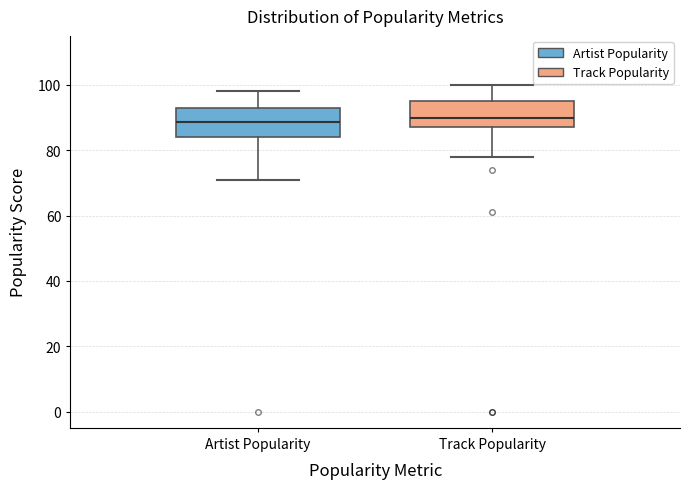

Where is the lower edge of the box for Track Popularity on the y-axis? The values are not printed on the chart, so give them approximately, as read against the axis.

88